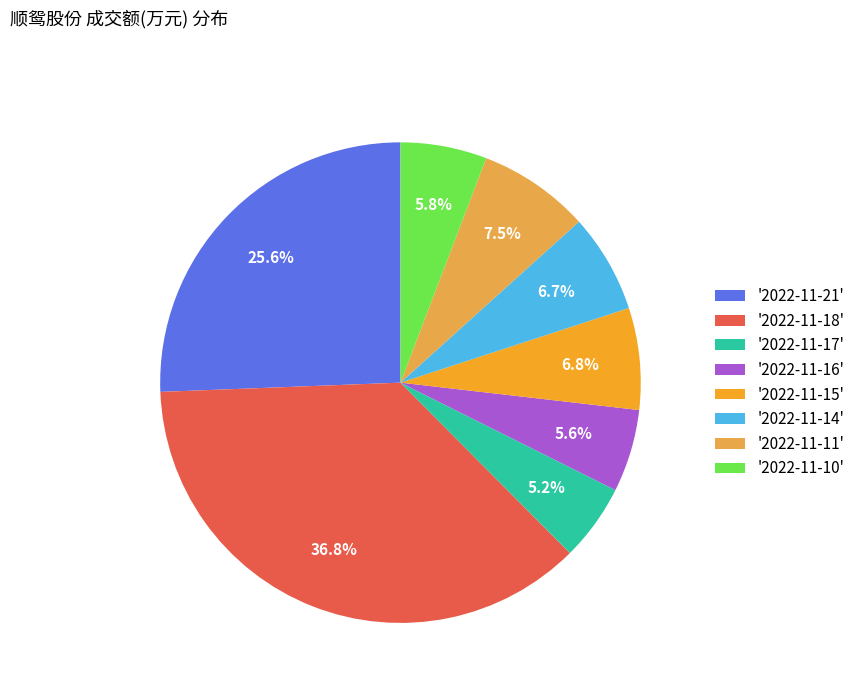

Does '2022-11-11' represent more than half of the total?

No